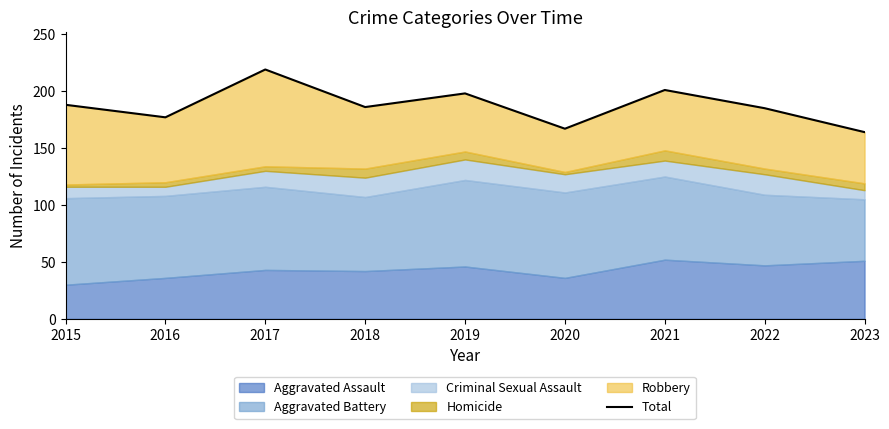

At which category does the data reach its first local valley?

2016